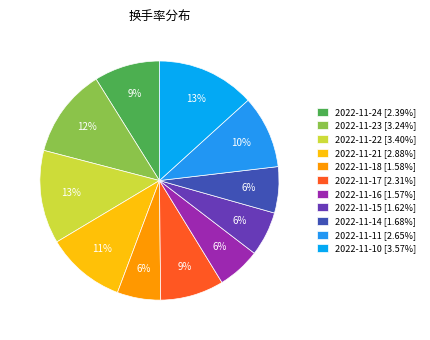

Count the number of slices in the pie.

11